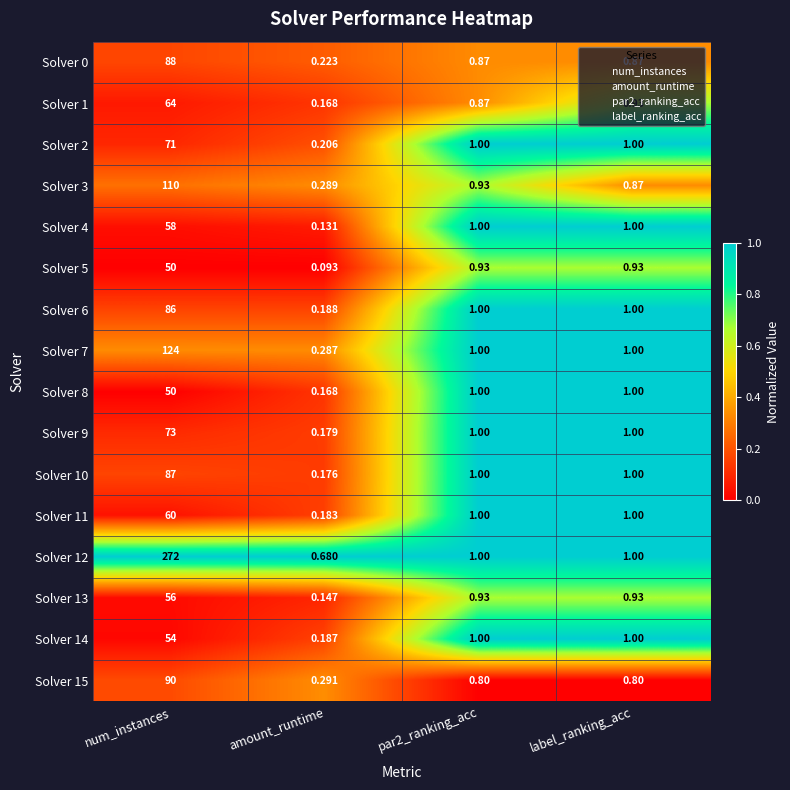

At which label does Solver 10 reach its minimum?

amount_runtime